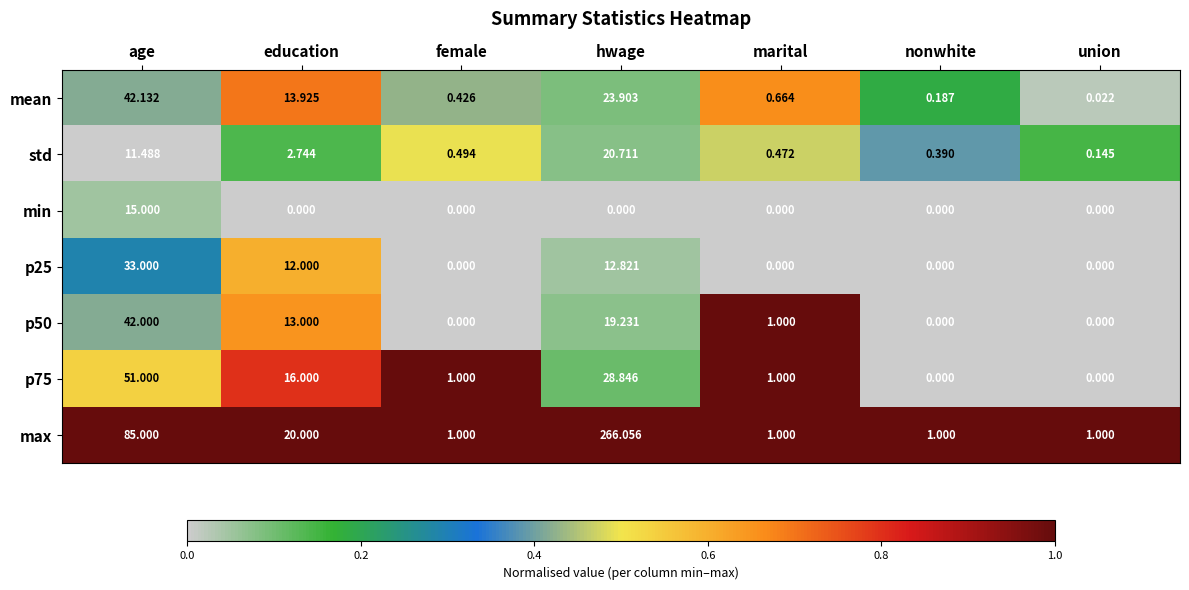

Which series has the largest range (max minus min)?

max